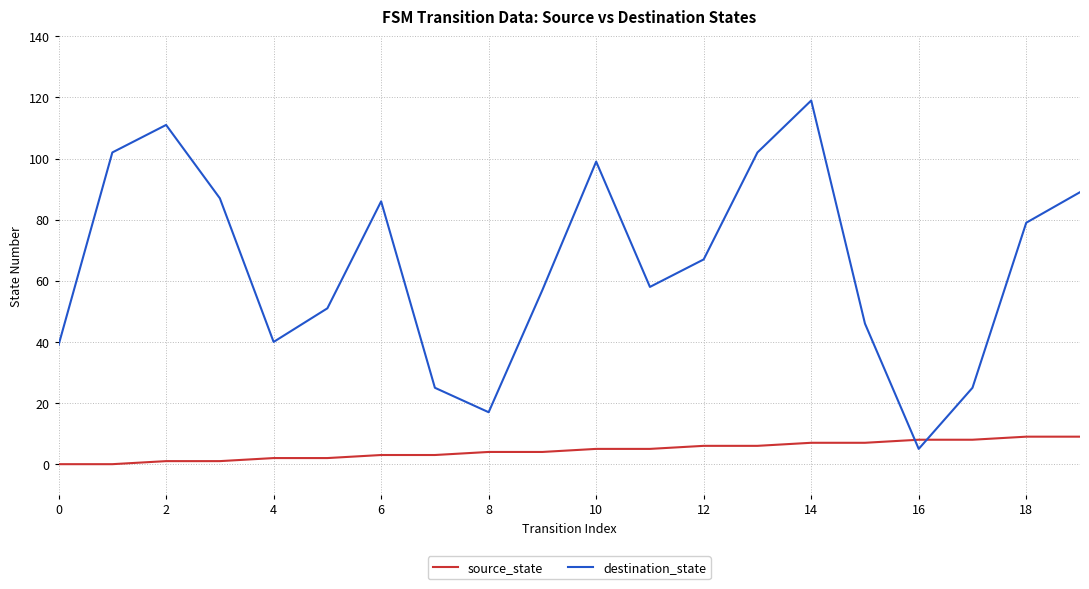

How many lines are shown in the chart?

2